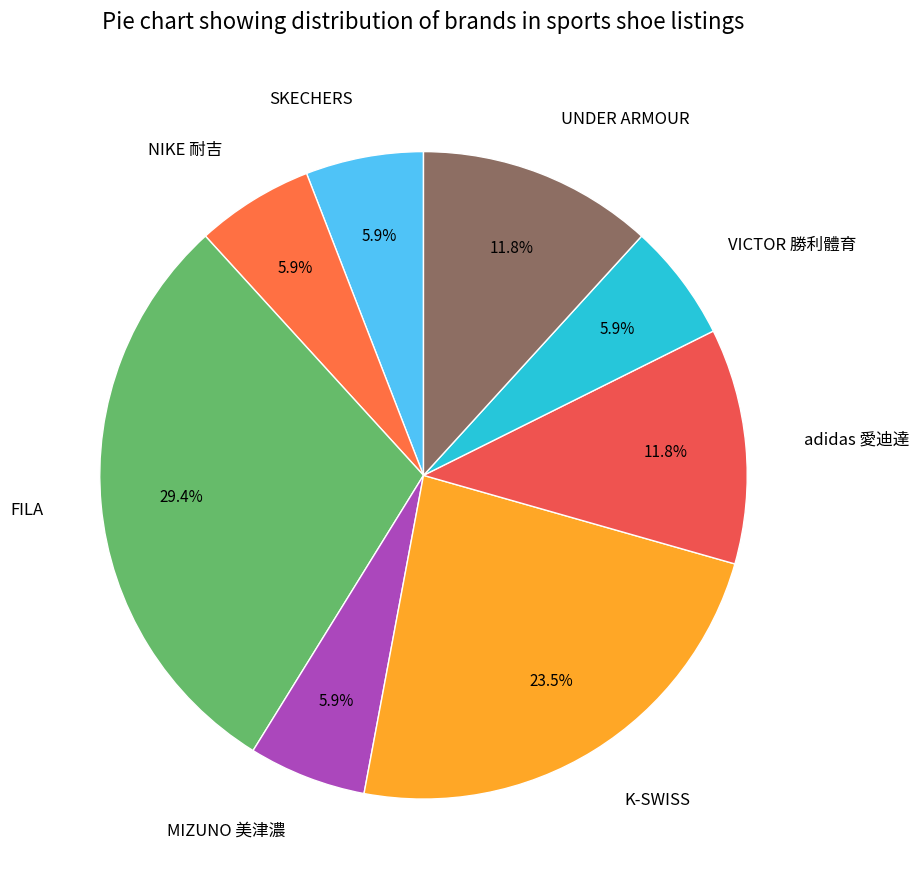

Between adidas 愛迪達 and SKECHERS, which is larger?

adidas 愛迪達